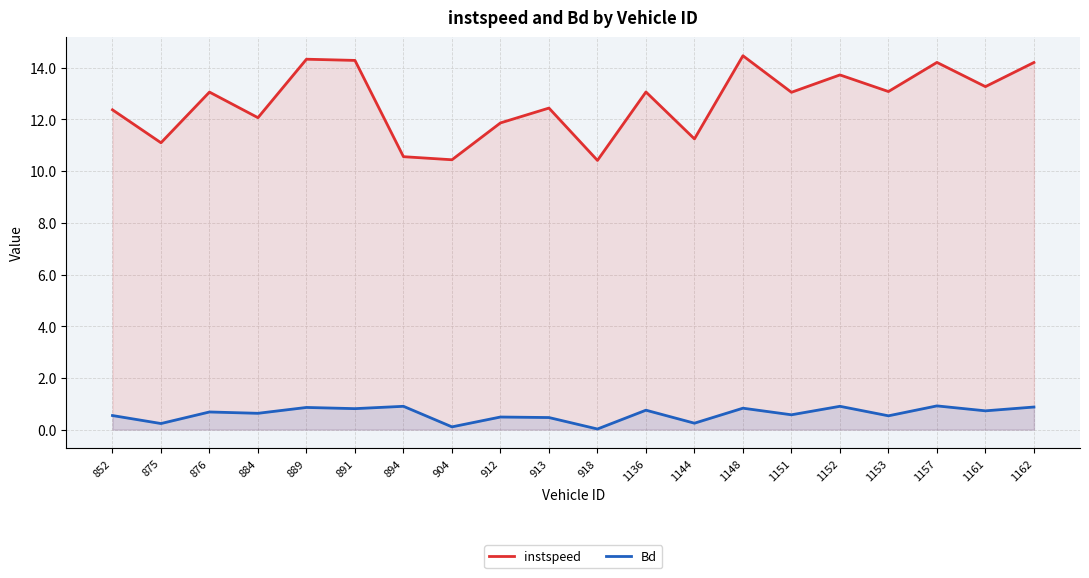

What is the approximate value of Bd at 889?

0.9